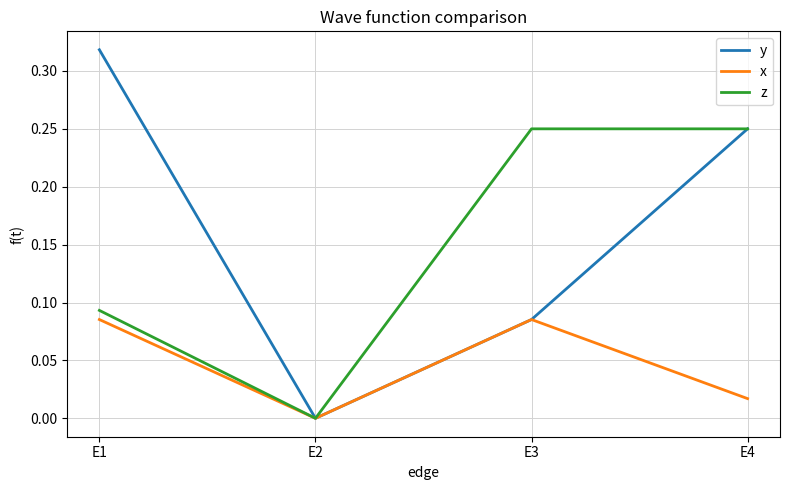

True or false: z has a value of 0.1 at E2.

False